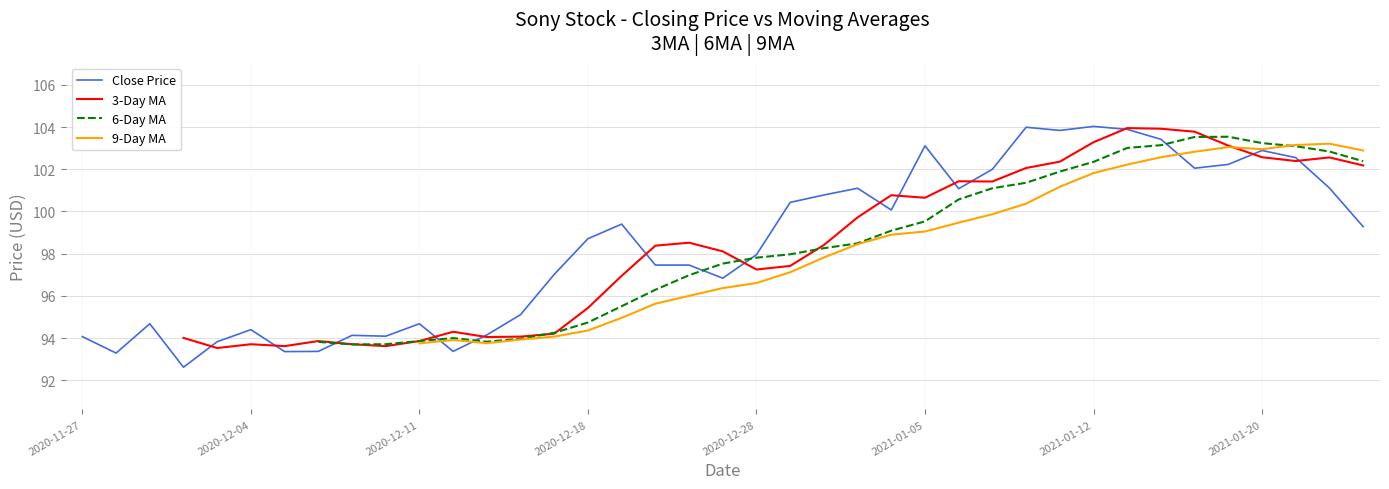

True or false: 9-Day MA has a value of 170.1 at 37.

False